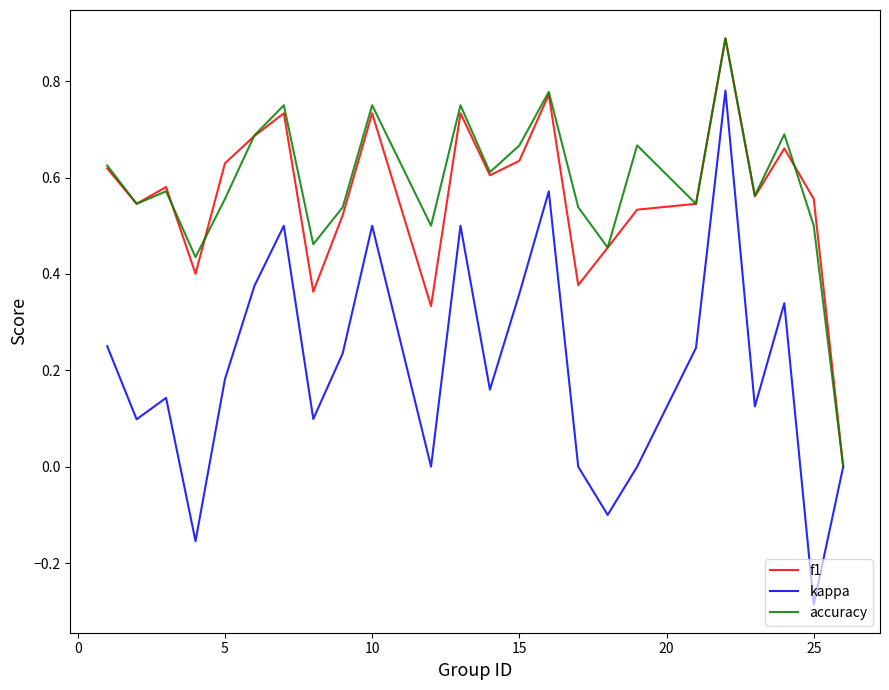

What is the maximum value for f1?

0.9